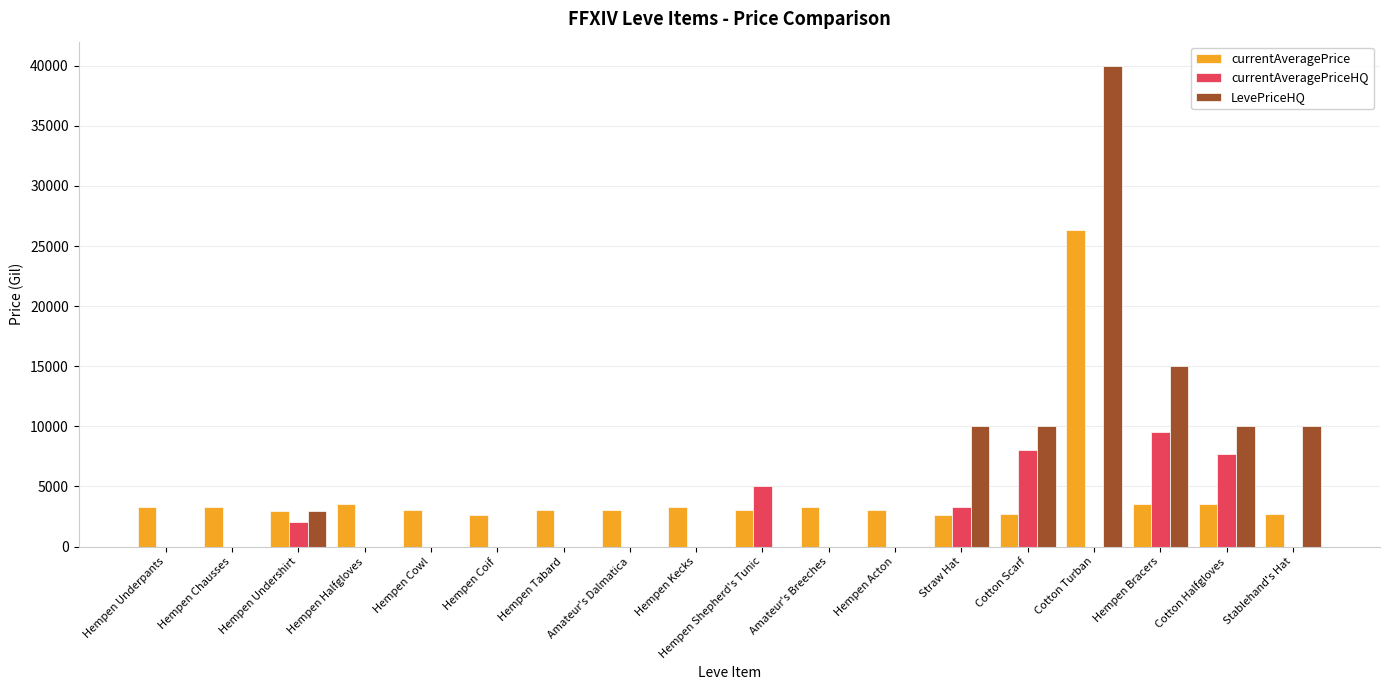

The LevePriceHQ series shows 13849.2 at Stablehand's Hat. True or false?

False